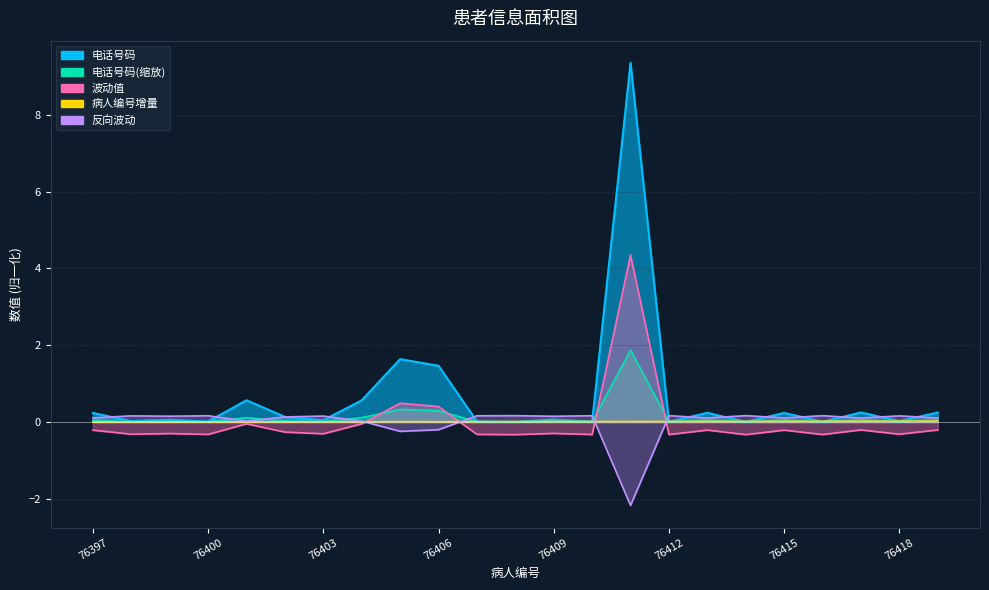

Between 76407 and 76416, which is larger?

76407